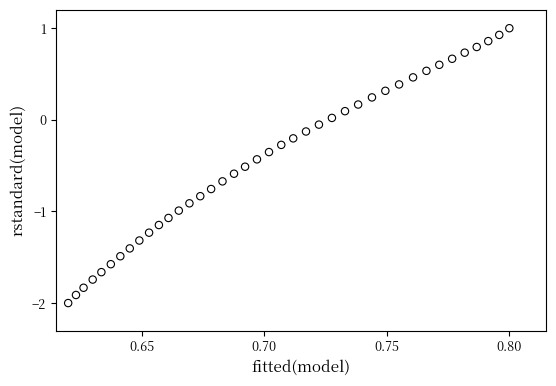

What is the range of Y values (max minus min)?

3.0